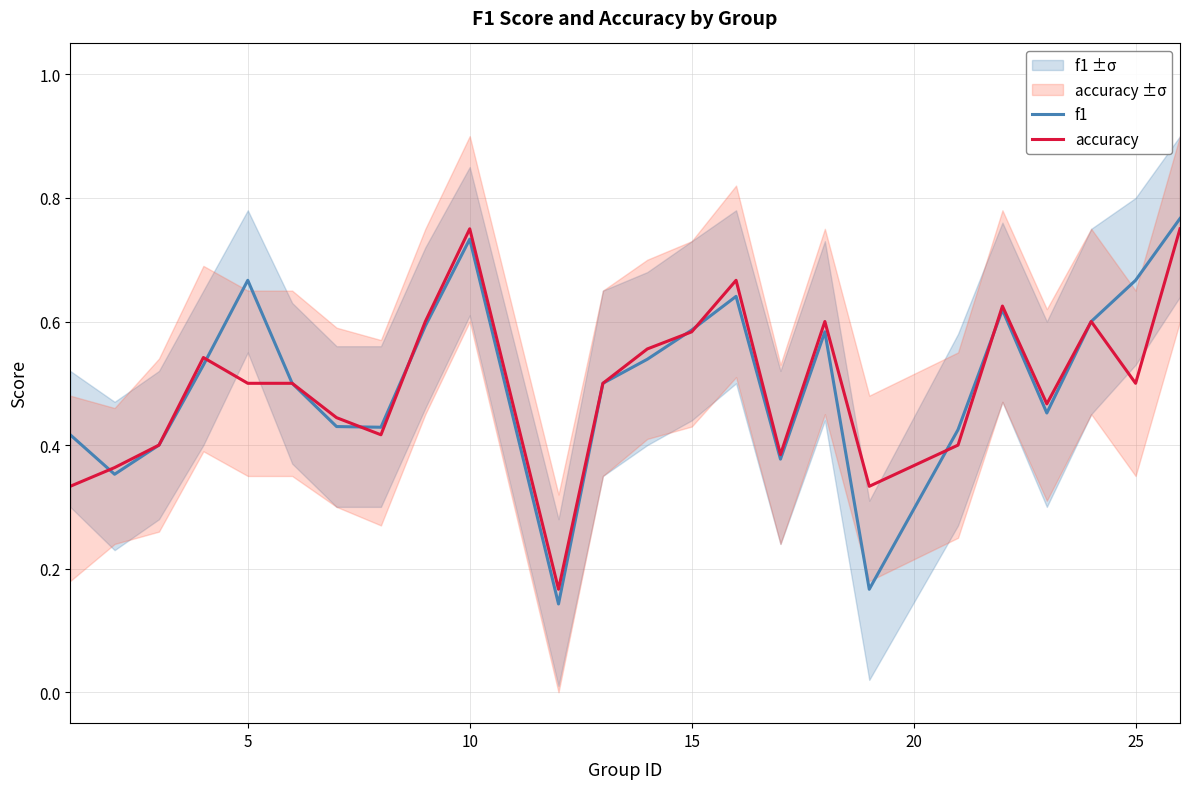

The value of f1 at 10 is 0.7. True or false?

False